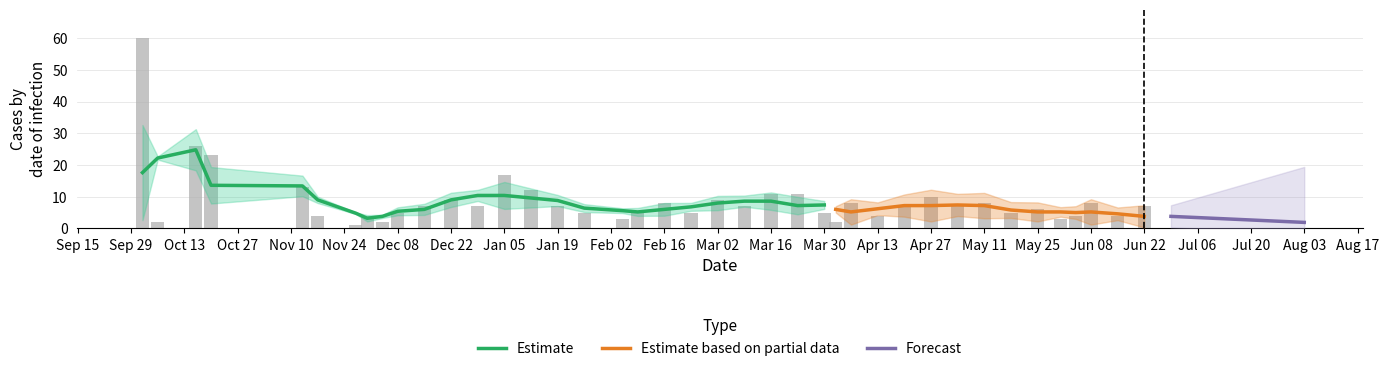

Which has a higher value, 2020-12-04 or 2021-05-25?

2021-05-25